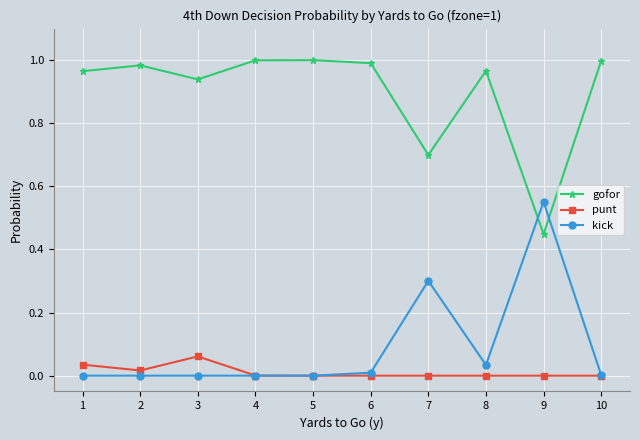

Is the value of punt at 3 greater than the value of kick at 6?

Yes